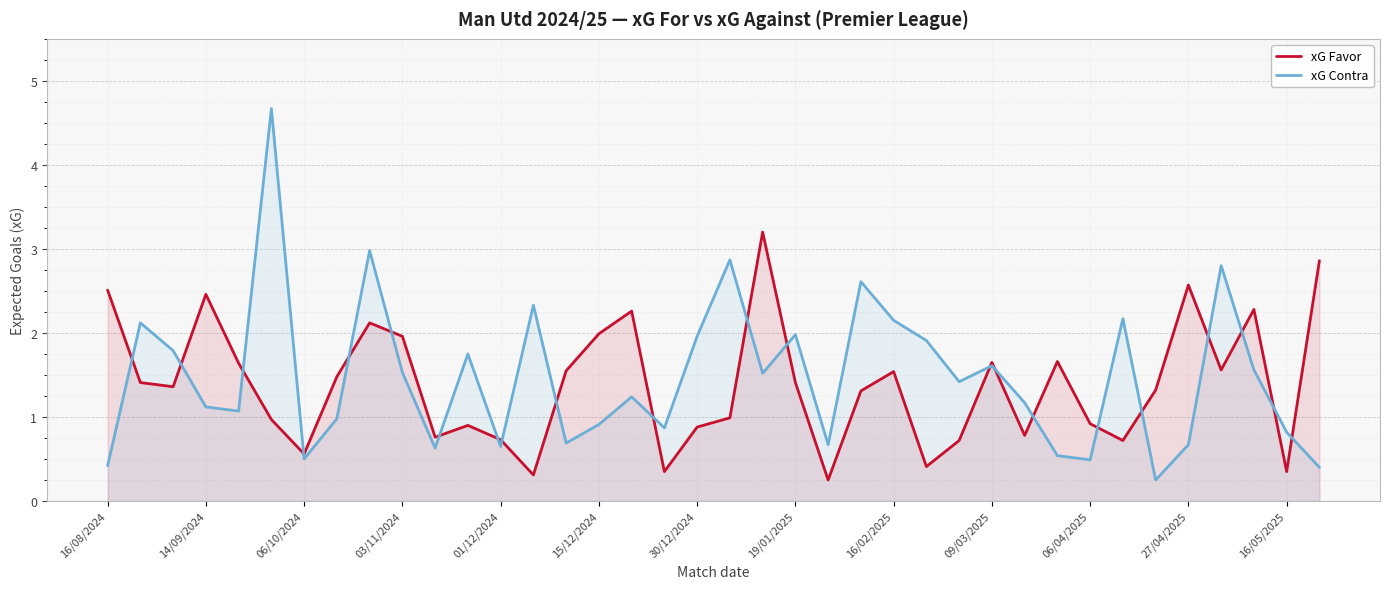

Where does the xG Favor series first go above 1?

16/08/2024